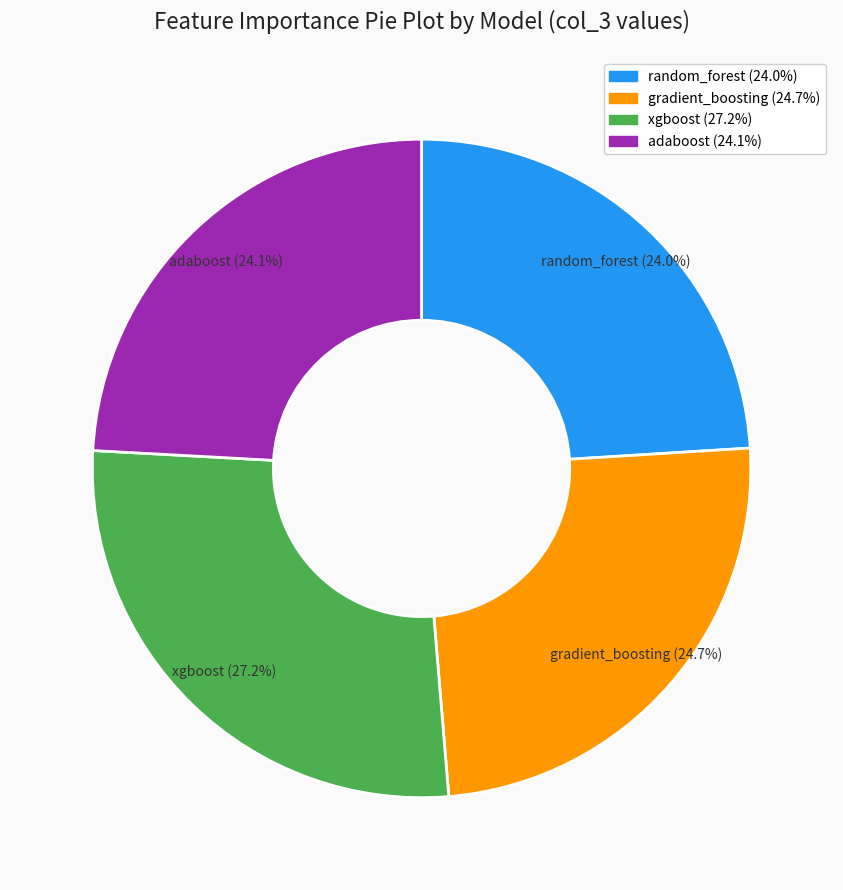

How many slices are in this pie chart?

4